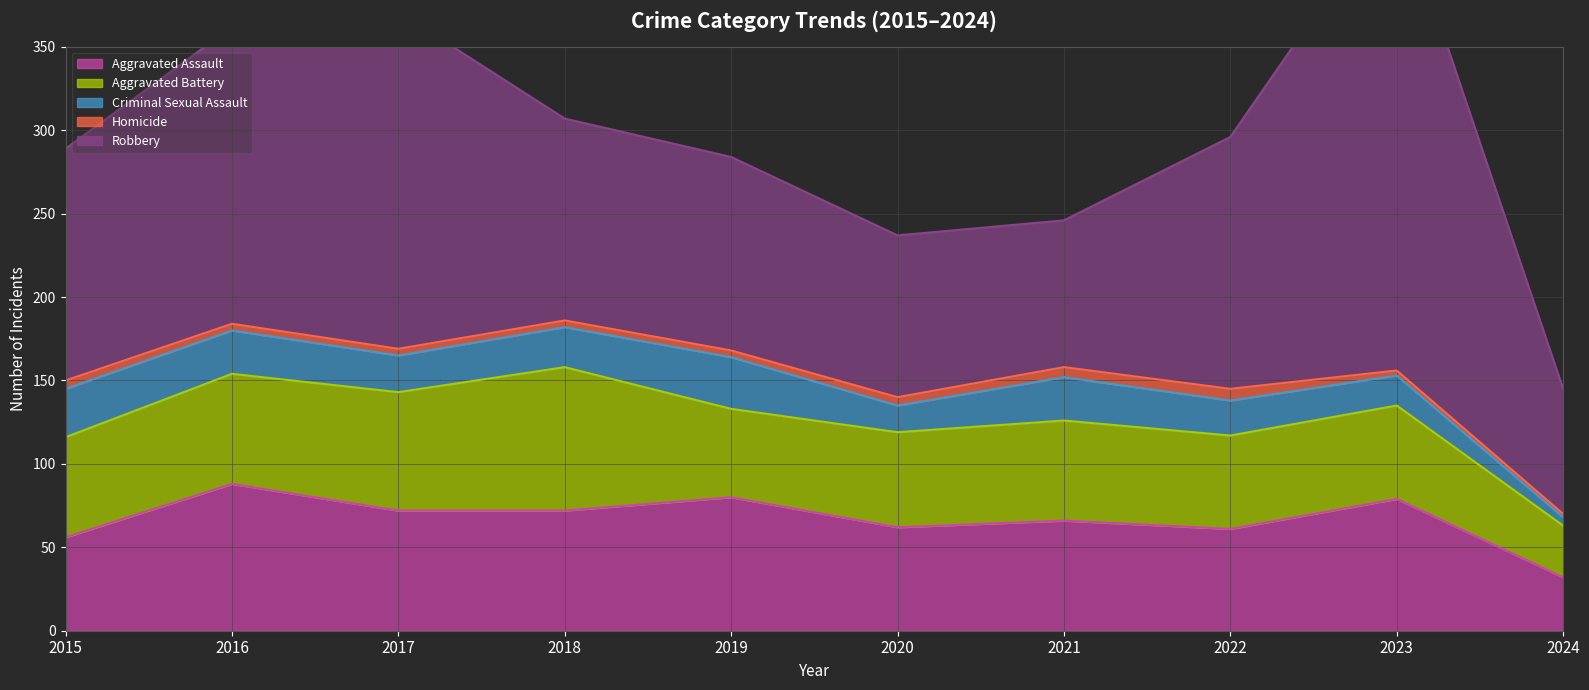

The value of Aggravated Battery at 2016 is 66. True or false?

True